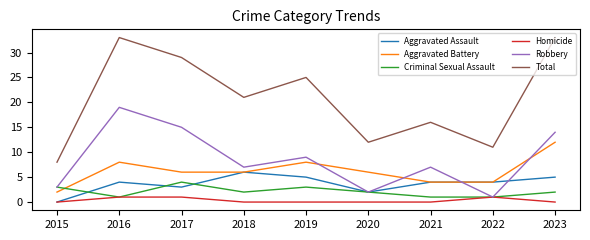

Rank the series at 2019 from highest to lowest value.

Total, Robbery, Aggravated Battery, Aggravated Assault, Criminal Sexual Assault, Homicide